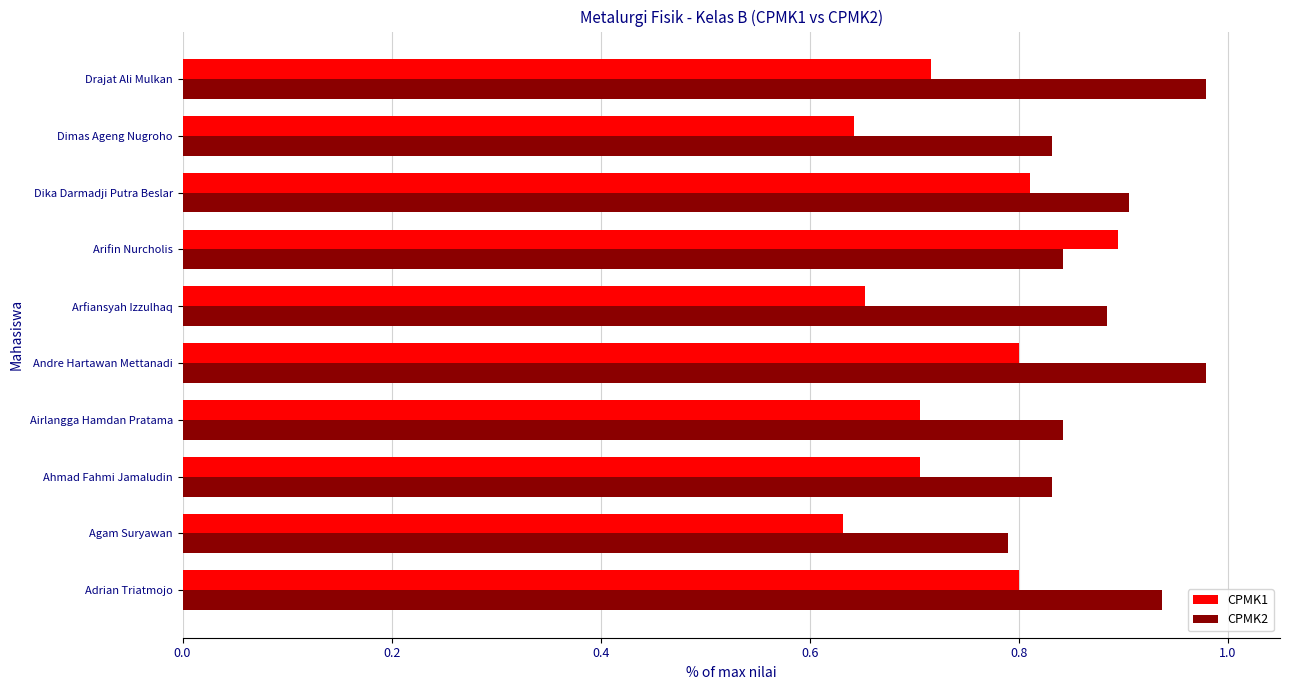

Count the CPMK2 values in the range 0 to 1.

10